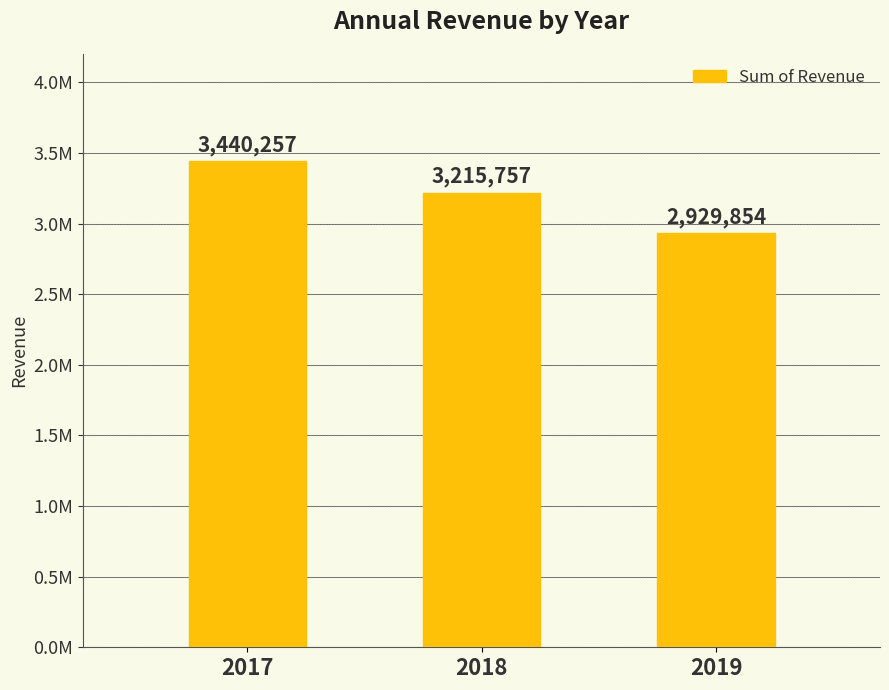

Reading left to right, extract all data points from this chart.

3440257	3215757	2929854